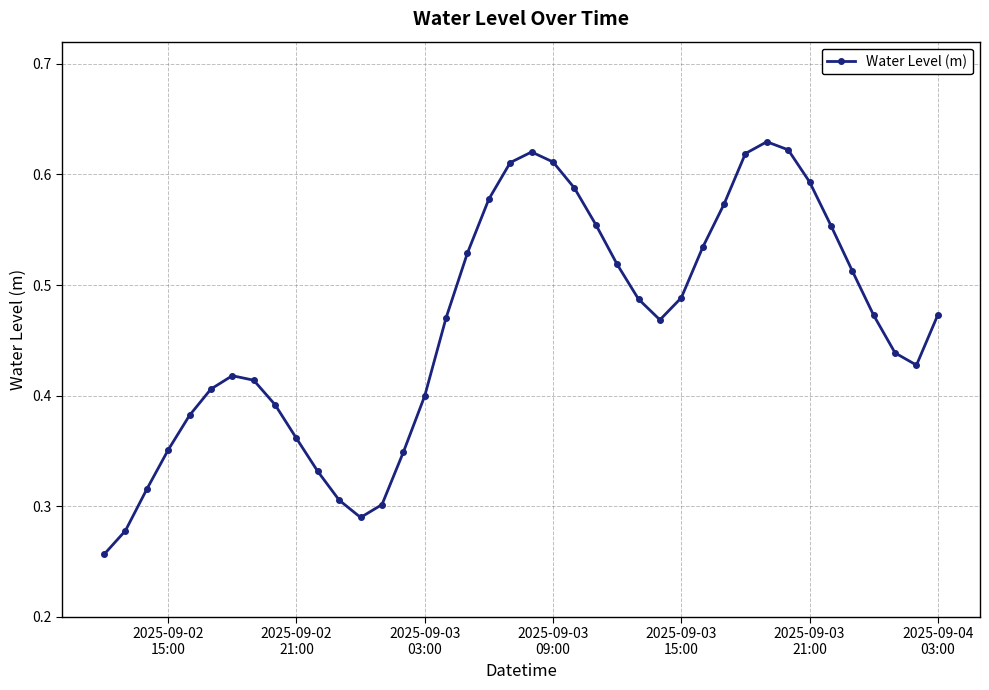

True or false: there are more than 2 points higher than both neighbors.

True